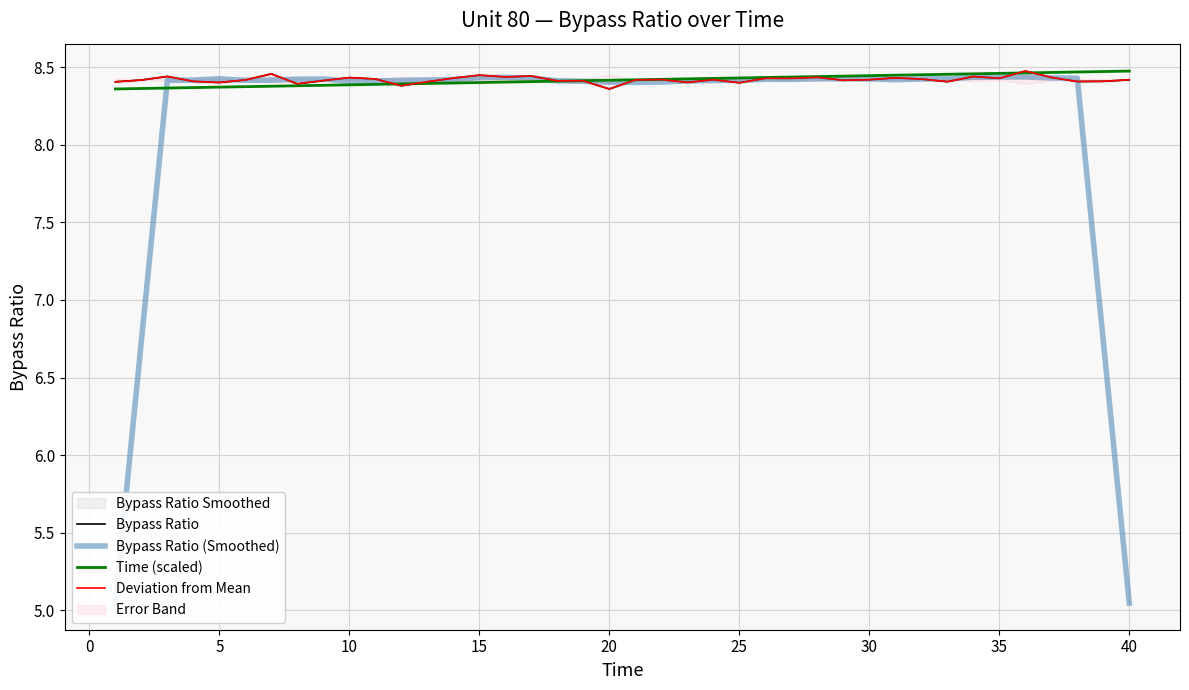

What is the difference between the maximum and minimum values in the Deviation from Mean series?

0.1